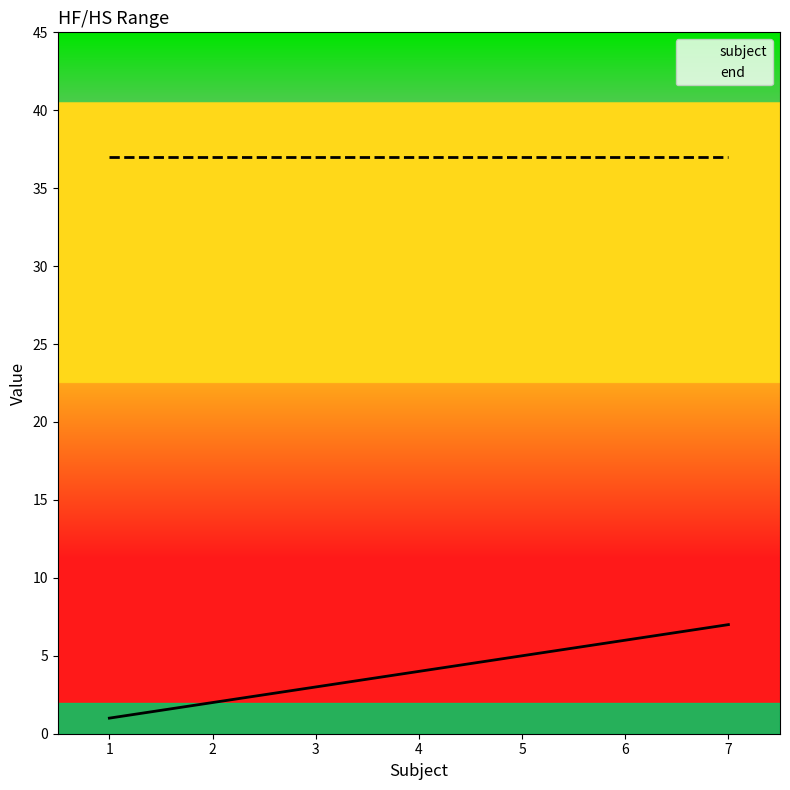

Rank the series at 5 from highest to lowest value.

end, subject